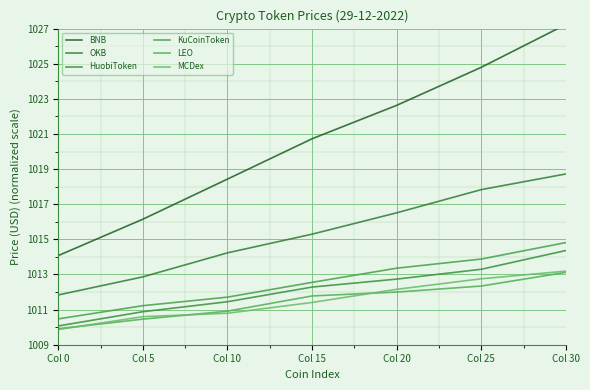

What is the difference between the BNB values at Col 25 and Col 20?

2.2